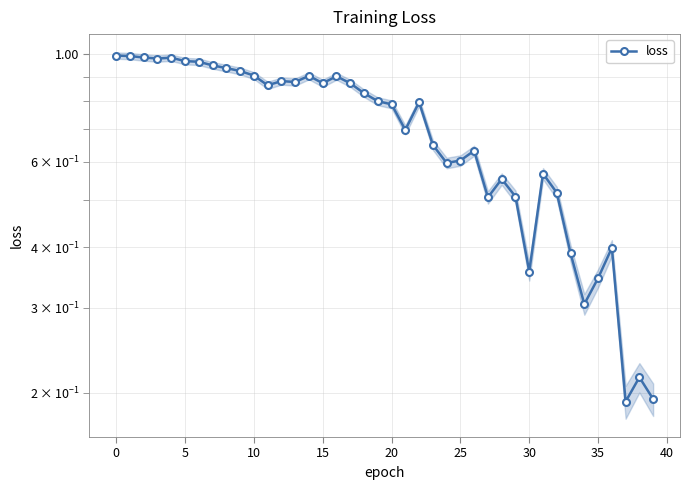

What is the value of the 37th point from the left?

0.4